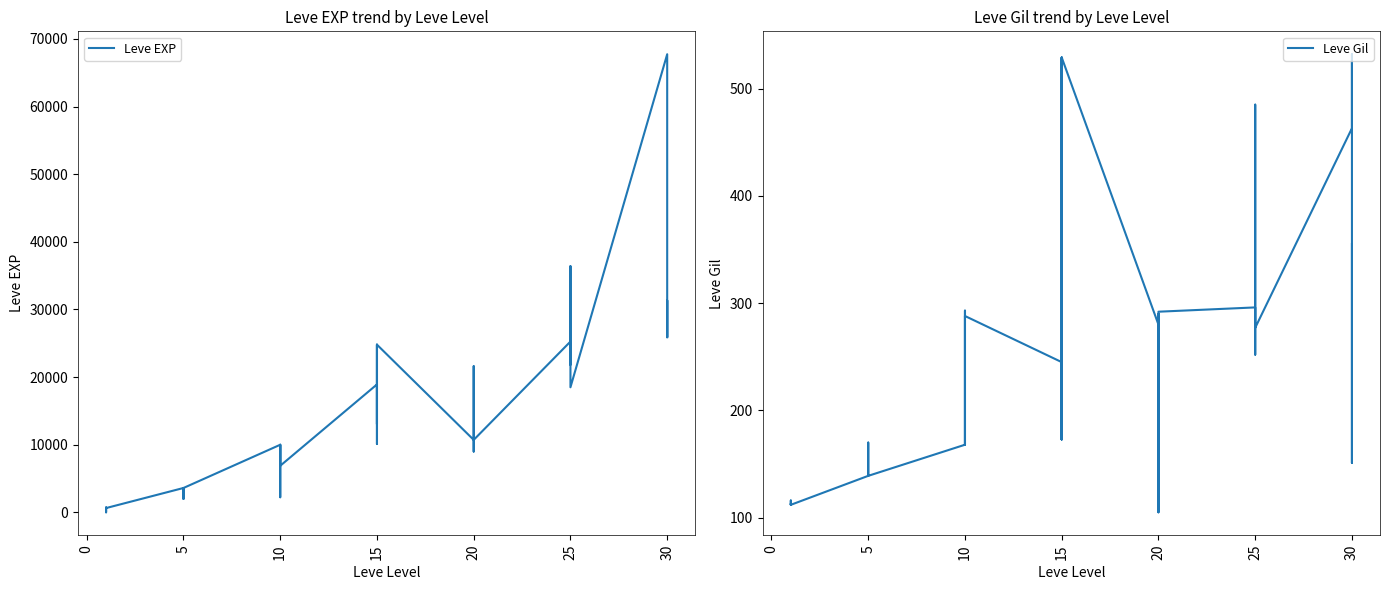

At which category does Leve Gil reach its first local valley?

20